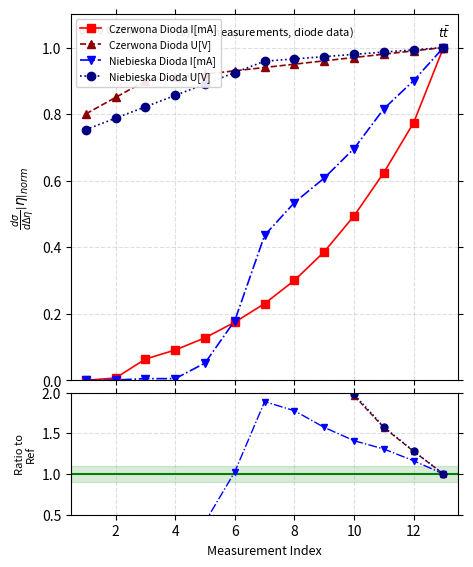

Reading right to left, transcribe all the data shown in this chart.

Czerwona Dioda I[mA]: 1.0	0.8	0.6	0.5	0.4	0.3	0.2	0.2	0.1	0.1	0.1	0.0	0.0
Czerwona Dioda U[V]: 1.0	1.0	1.0	1.0	1.0	0.9	0.9	0.9	0.9	0.9	0.9	0.8	0.8
Niebieska Dioda I[mA]: 1.0	0.9	0.8	0.7	0.6	0.5	0.4	0.2	0.1	0.0	0.0	0.0	0.0
Niebieska Dioda U[V]: 1.0	1.0	1.0	1.0	1.0	1.0	1.0	0.9	0.9	0.9	0.8	0.8	0.8